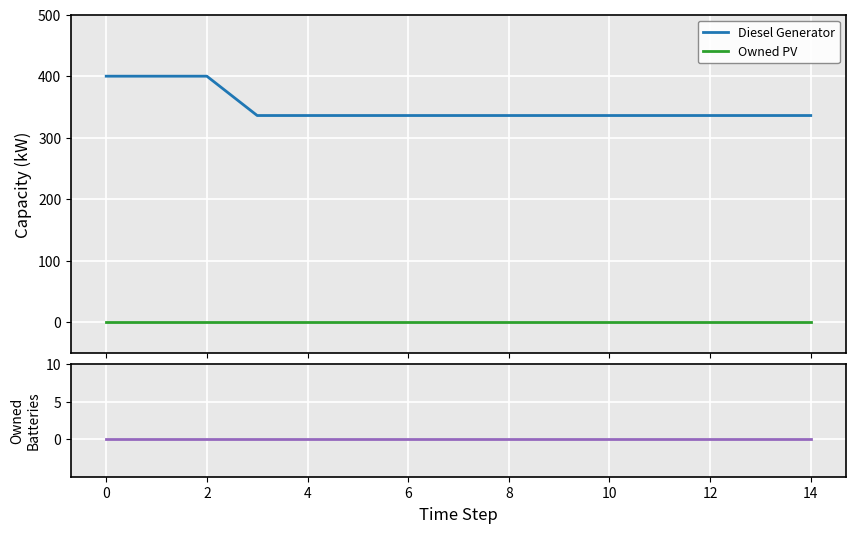

True or false: Diesel Generator and Owned PV cross at least once.

False